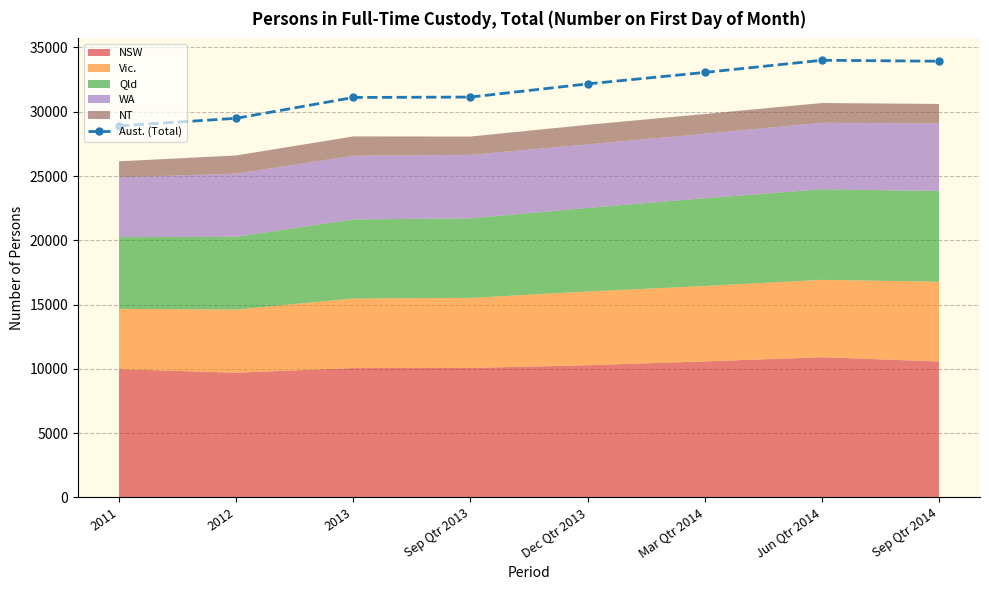

At which category does the chart reach its peak across all series?

Jun Qtr 2014